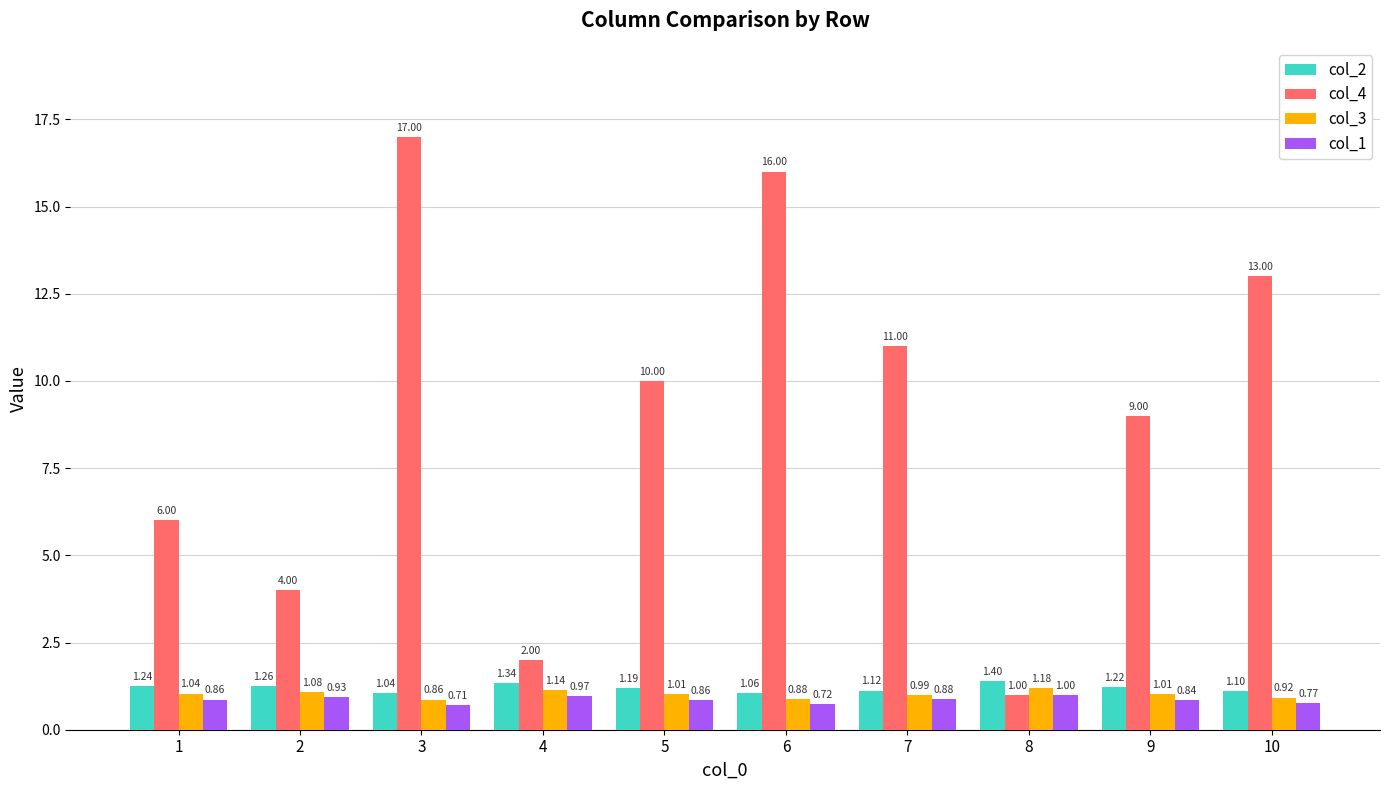

Between 2 and 3, which series saw the biggest shift?

col_4